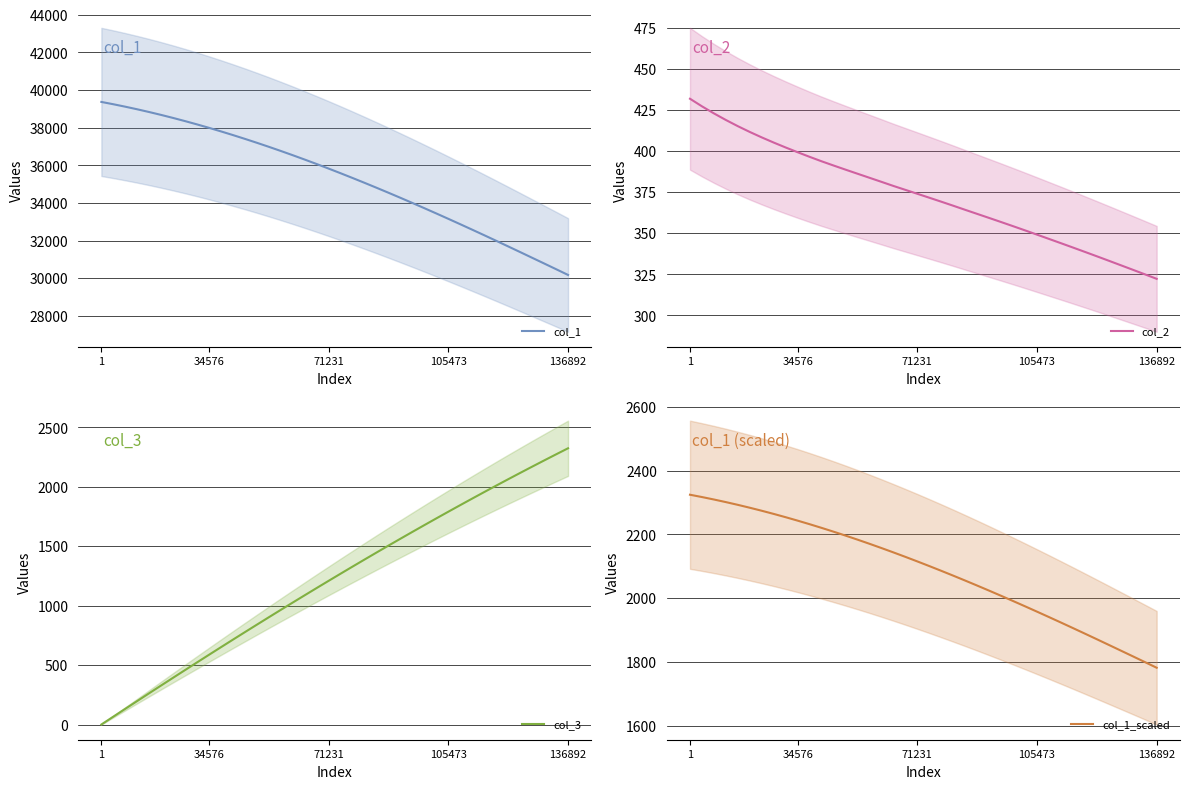

Which series has the largest range (max minus min)?

col_1